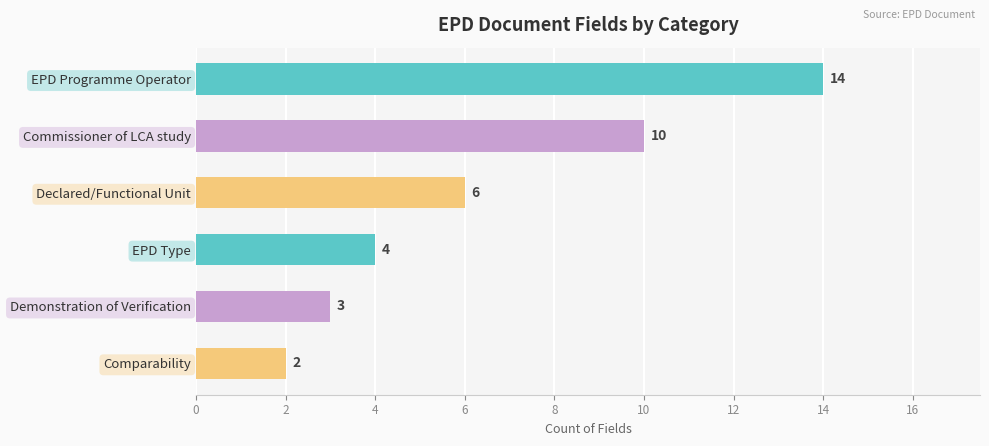

Approximately how many times larger is the value at Comparability compared to Demonstration of Verification?

0.7